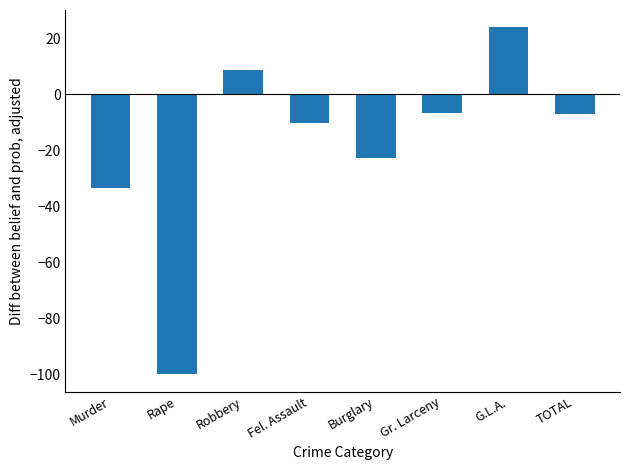

What is the label of the 2nd bar from the right?

G.L.A.